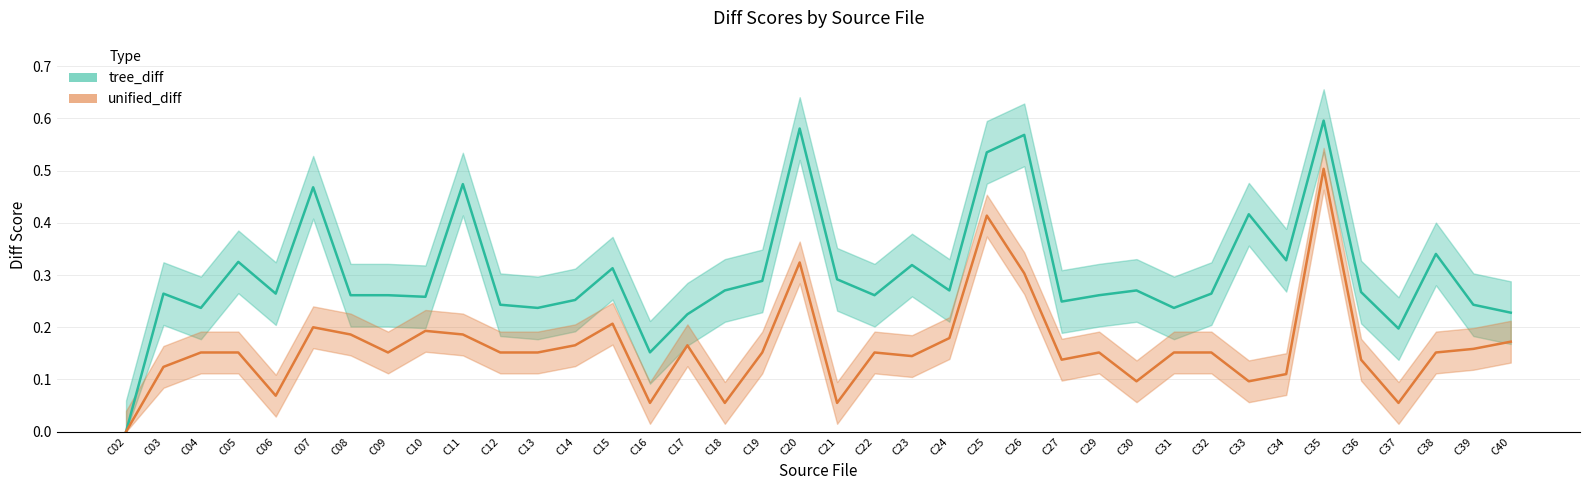

Reading left to right, extract all data points from this chart.

tree_diff_line: 0.0	0.3	0.2	0.3	0.3	0.5	0.3	0.3	0.3	0.5	0.2	0.2	0.3	0.3	0.2	0.2	0.3	0.3	0.6	0.3	0.3	0.3	0.3	0.5	0.6	0.2	0.3	0.3	0.2	0.3	0.4	0.3	0.6	0.3	0.2	0.3	0.2	0.2
unified_diff_line: 0.0	0.1	0.2	0.2	0.1	0.2	0.2	0.2	0.2	0.2	0.2	0.2	0.2	0.2	0.1	0.2	0.1	0.2	0.3	0.1	0.2	0.1	0.2	0.4	0.3	0.1	0.2	0.1	0.2	0.2	0.1	0.1	0.5	0.1	0.1	0.2	0.2	0.2